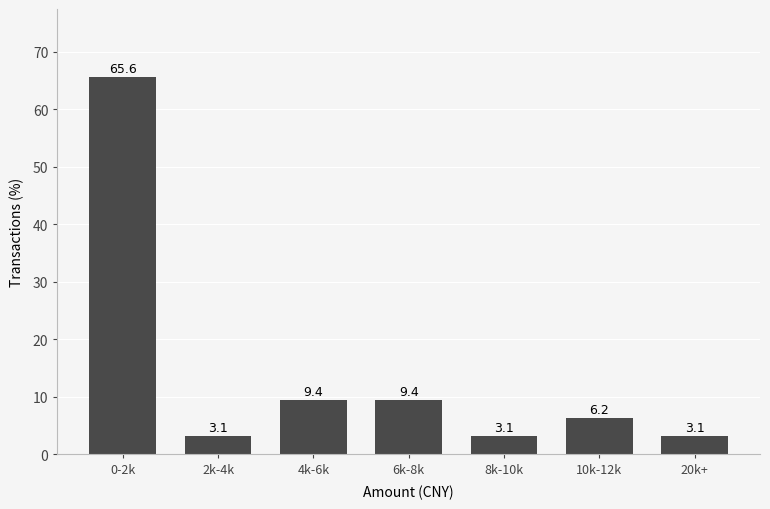

What is the difference between the maximum and minimum values?

62.5